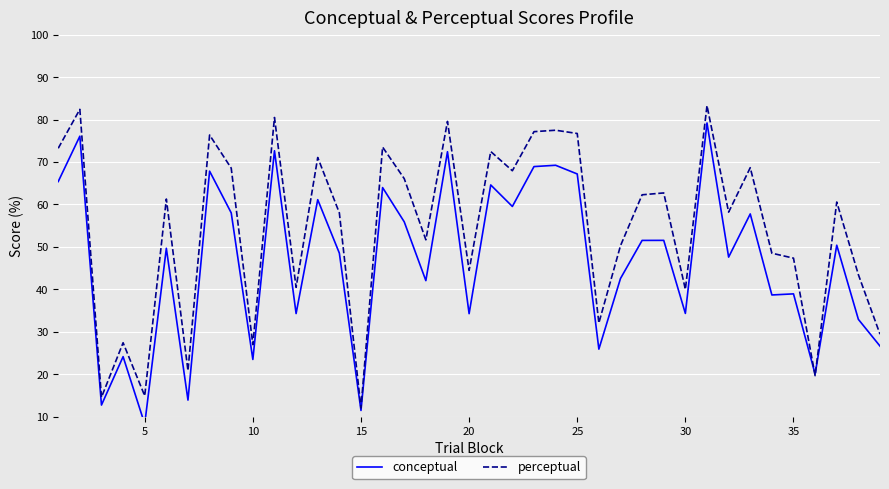

True or false: perceptual and conceptual intersect in this chart.

True